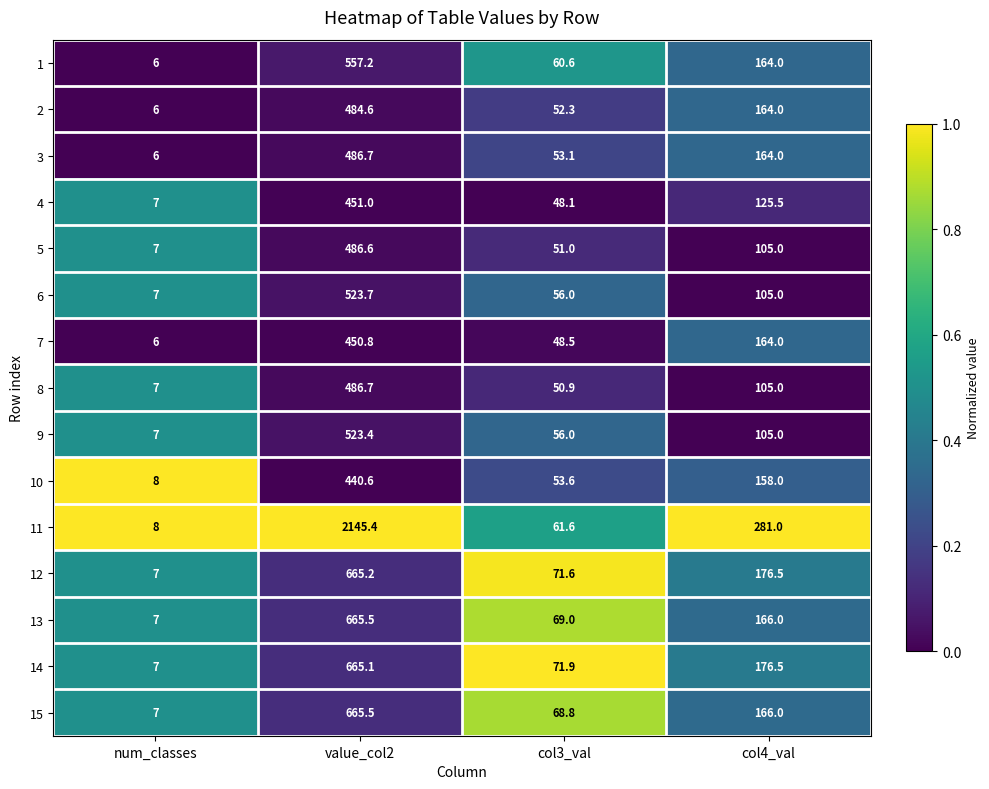

The value of 7 at col4_val is 164.0. True or false?

True